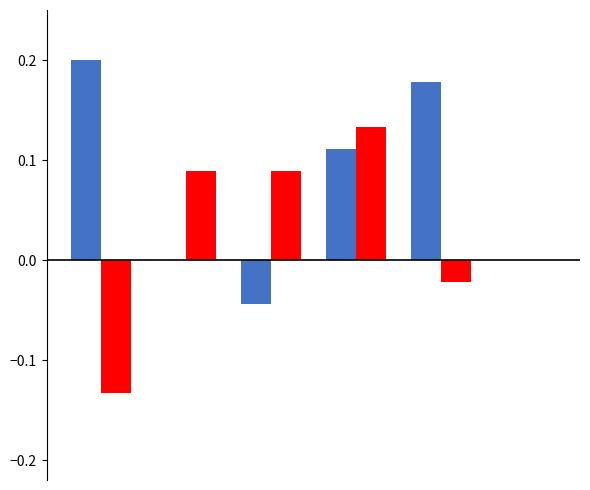

How many groups of bars are there?

6